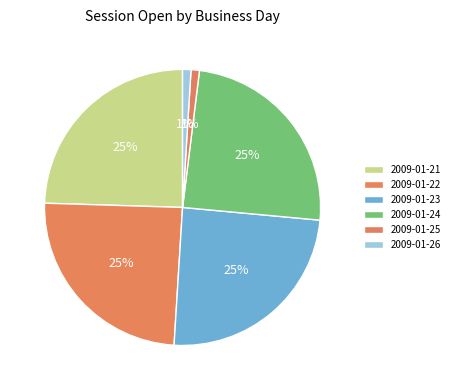

How many segments does this pie chart have?

6